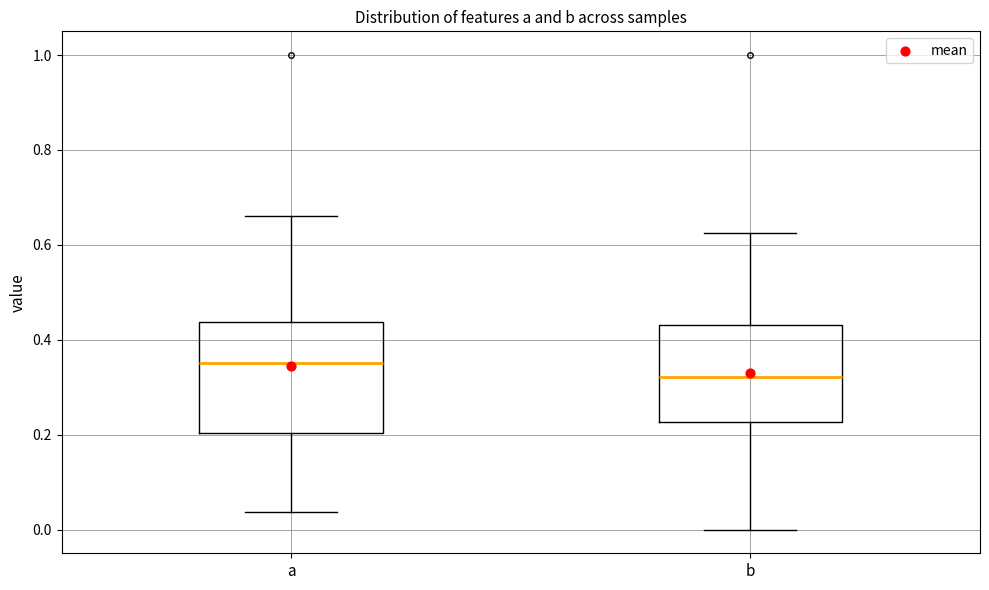

Which box's median line is the lowest?

b